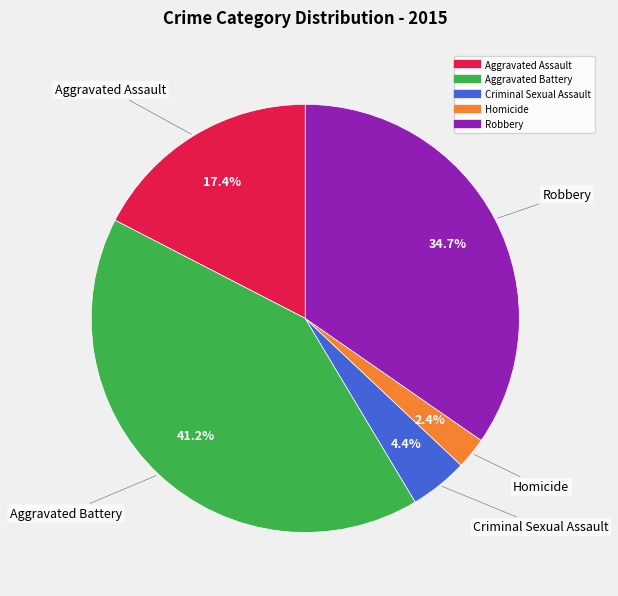

Which category has the smallest portion of the pie?

Homicide